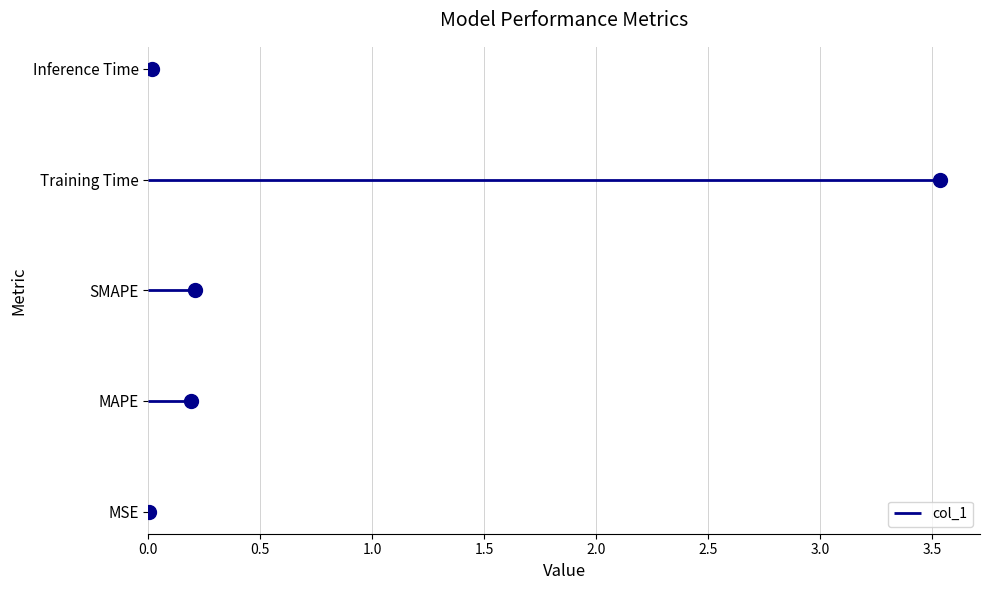

Is it true that the value at MAPE is 0.2?

True